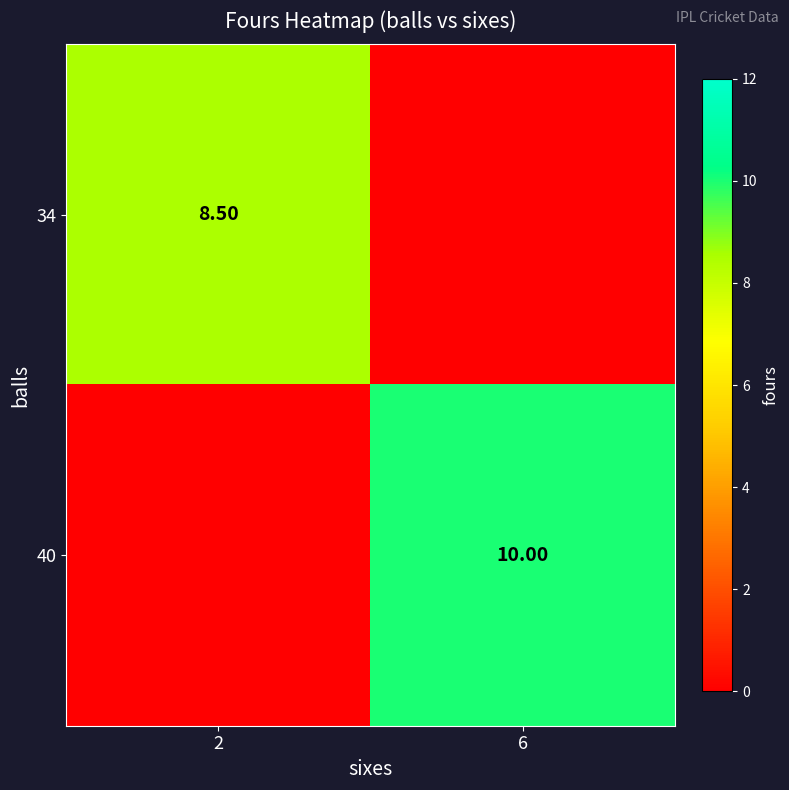

What value does the 34 series have at 2?

8.5